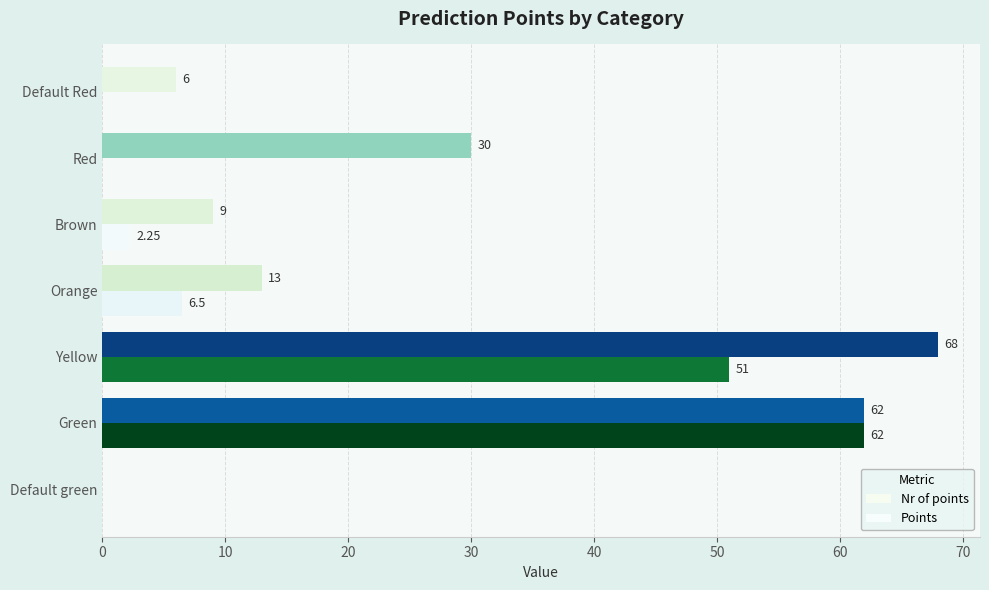

How many positive values does the Nr of points series have?

6